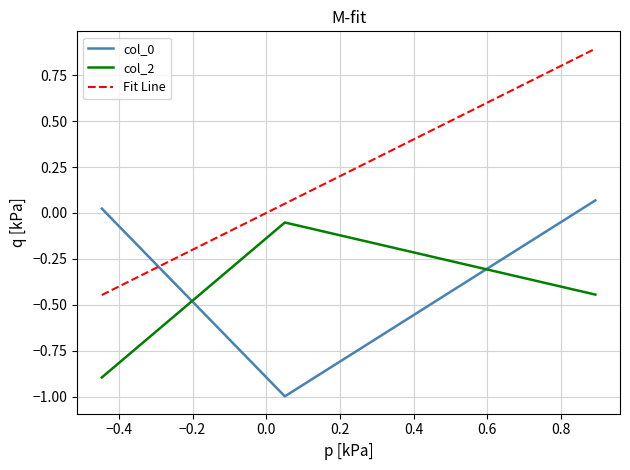

What is the lowest value of the col_2 series?

-0.9